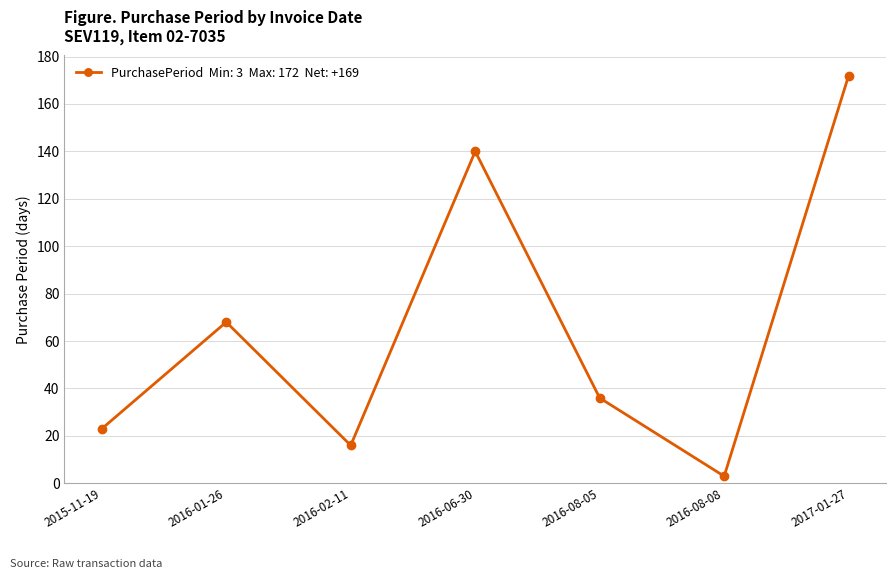

Where does the data first go above 36?

2016-01-26